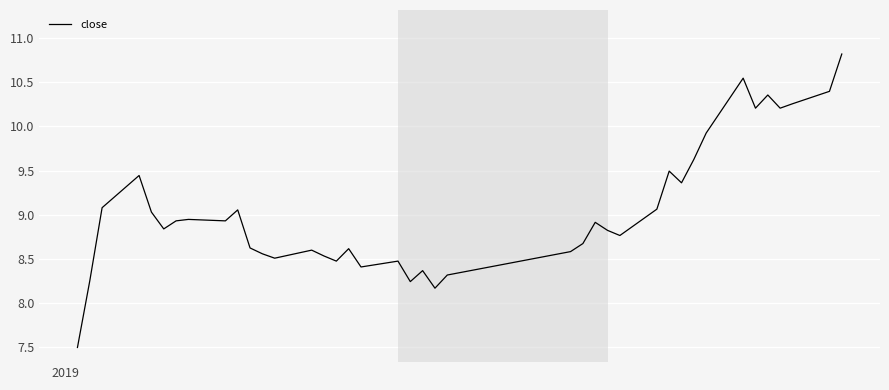

What is the difference between the maximum and minimum values?

3.3